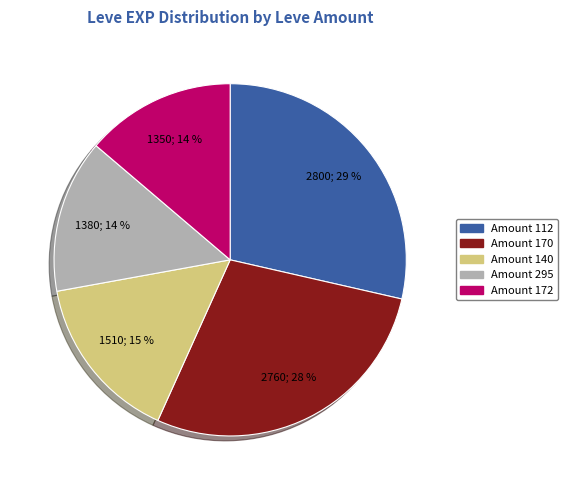

To the nearest percent, what is the average slice percentage?

20%